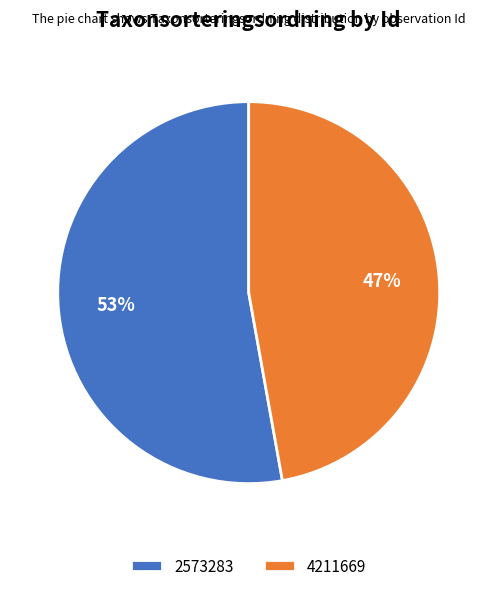

Rank the categories by value from highest to lowest.

2573283, 4211669